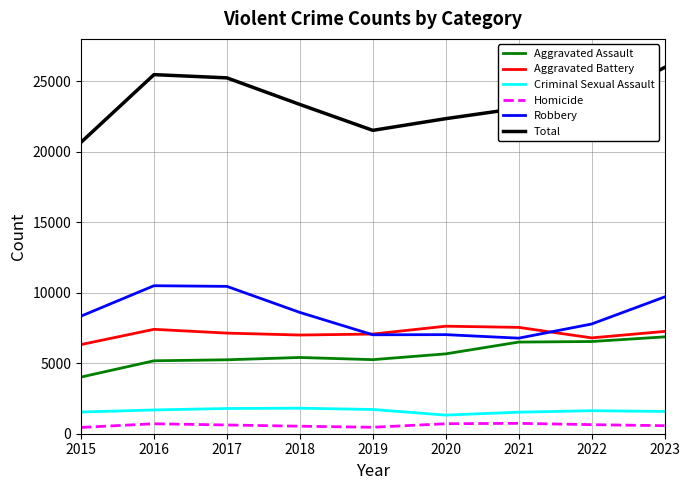

At how many categories does at least one series exceed 23961?

3